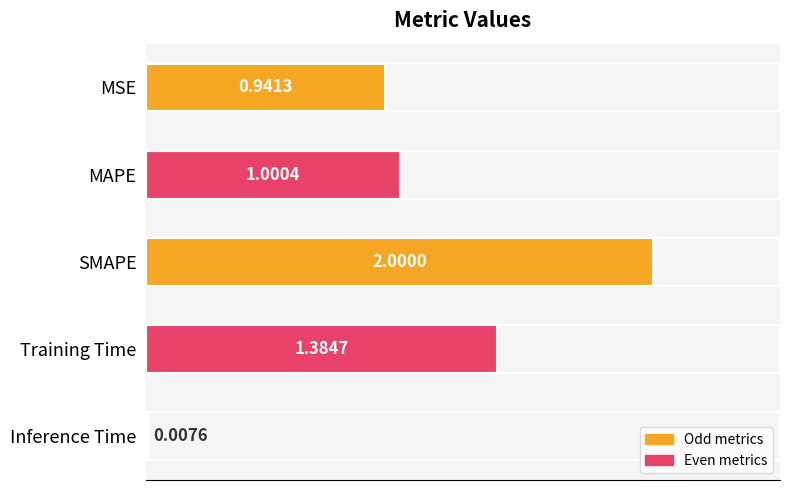

Which label corresponds to the largest value in the chart?

SMAPE